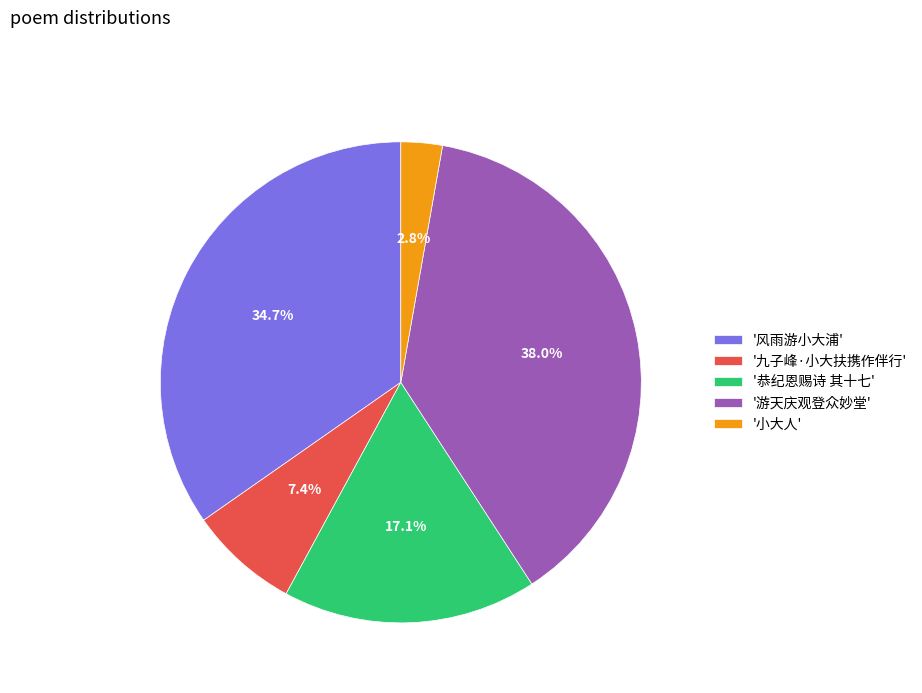

How many segments does this pie chart have?

5